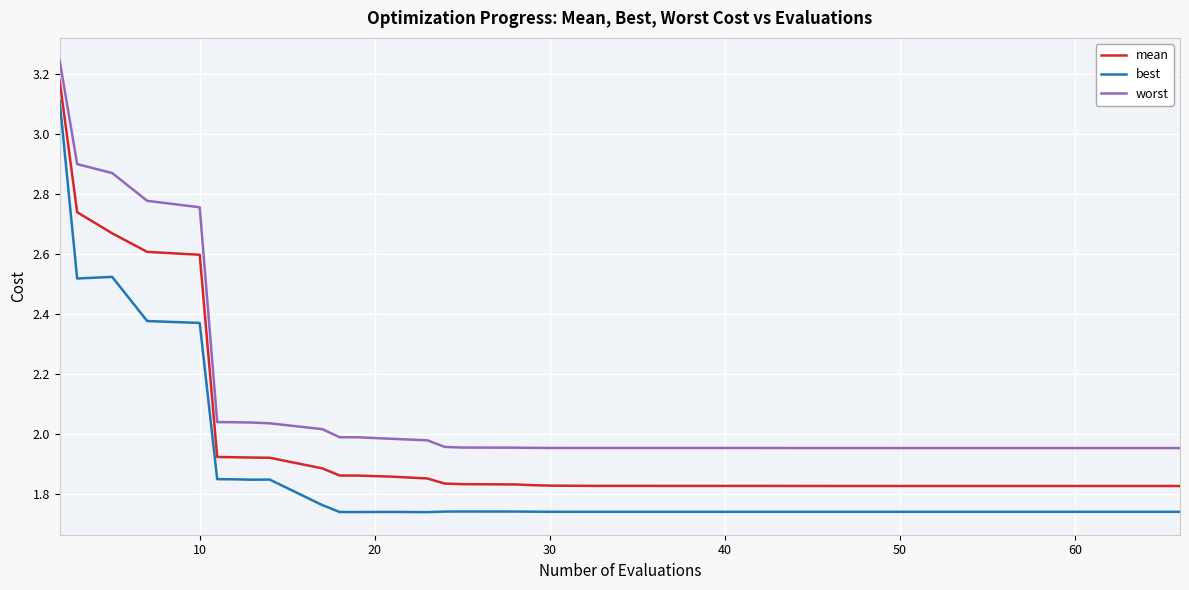

True or false: mean and worst cross at least once.

False